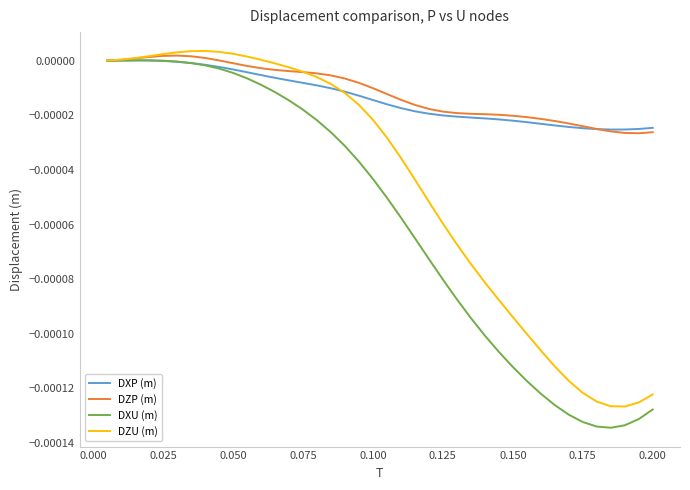

Which series has the widest spread of values?

DXU (m)